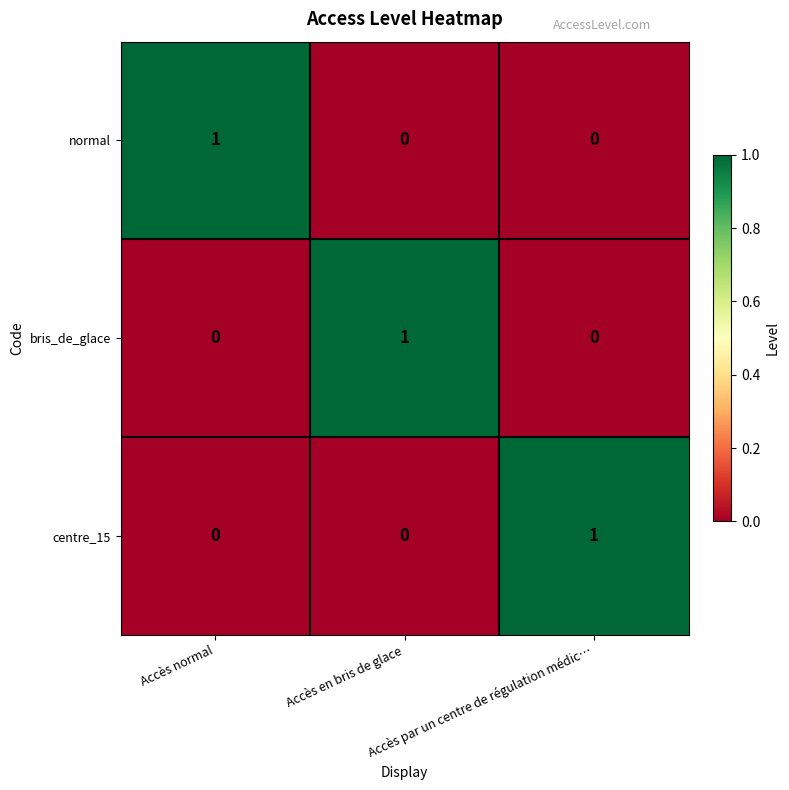

Count the number of categories in the chart.

3